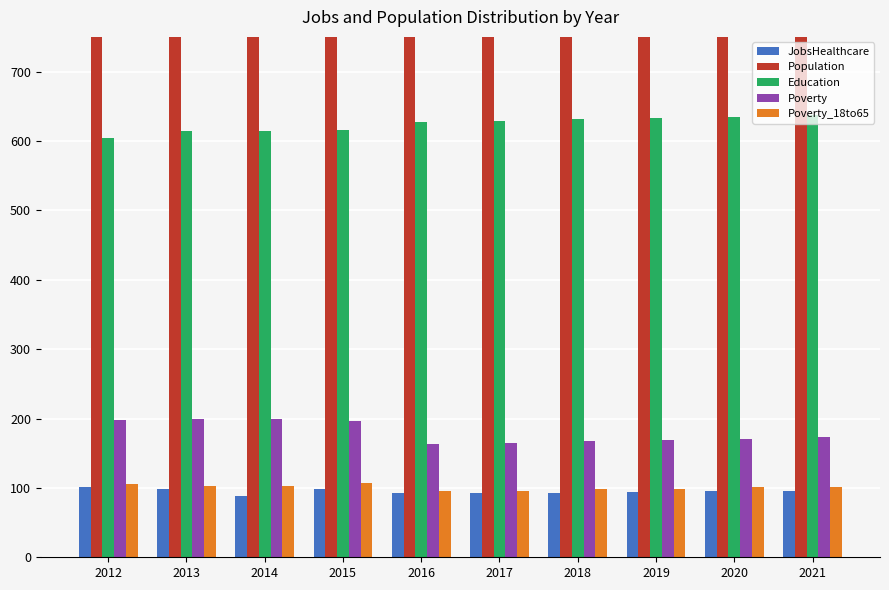

Which series has the largest range (max minus min)?

Population